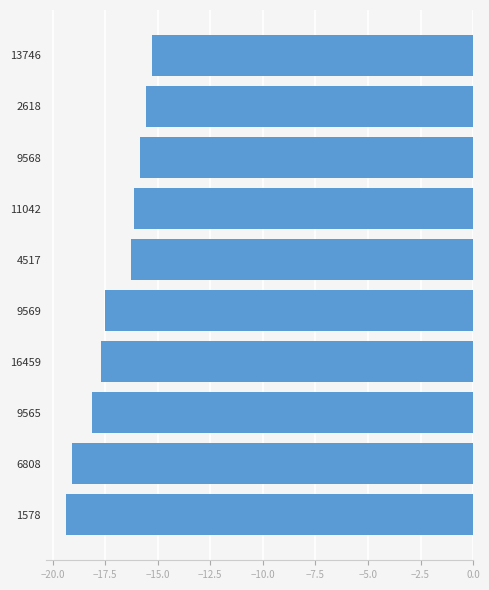

How many bars are there in total?

10